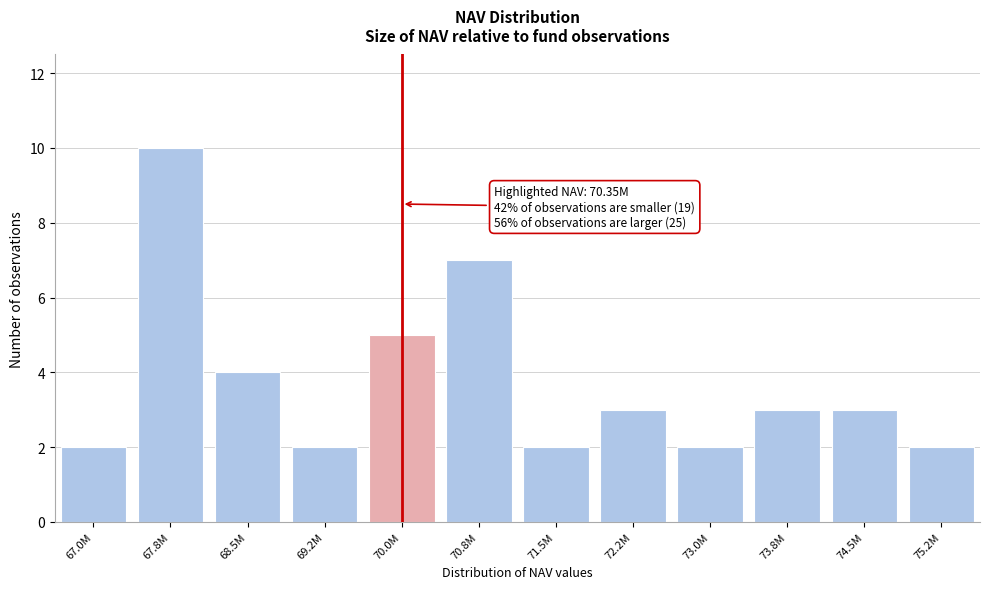

Reading left to right, extract all data points from this chart.

67.0M=2	67.8M=10	68.5M=4	69.2M=2	70.0M=5	70.8M=7	71.5M=2	72.2M=3	73.0M=2	73.8M=3	74.5M=3	75.2M=2